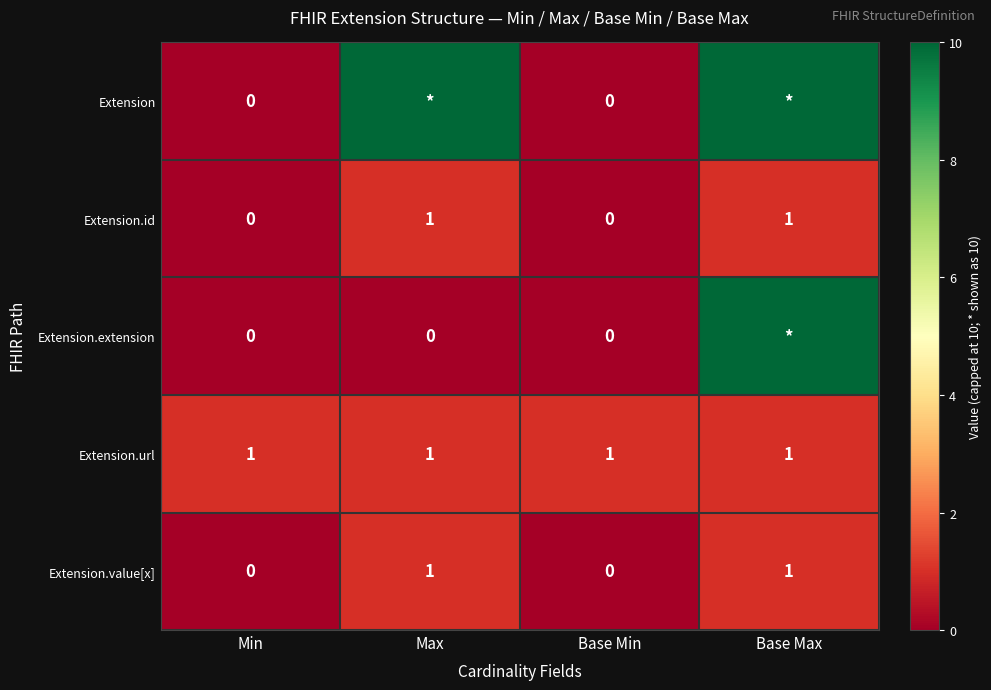

Is the value of Extension.url at Base Max greater than the value of Extension.extension at Max?

Yes